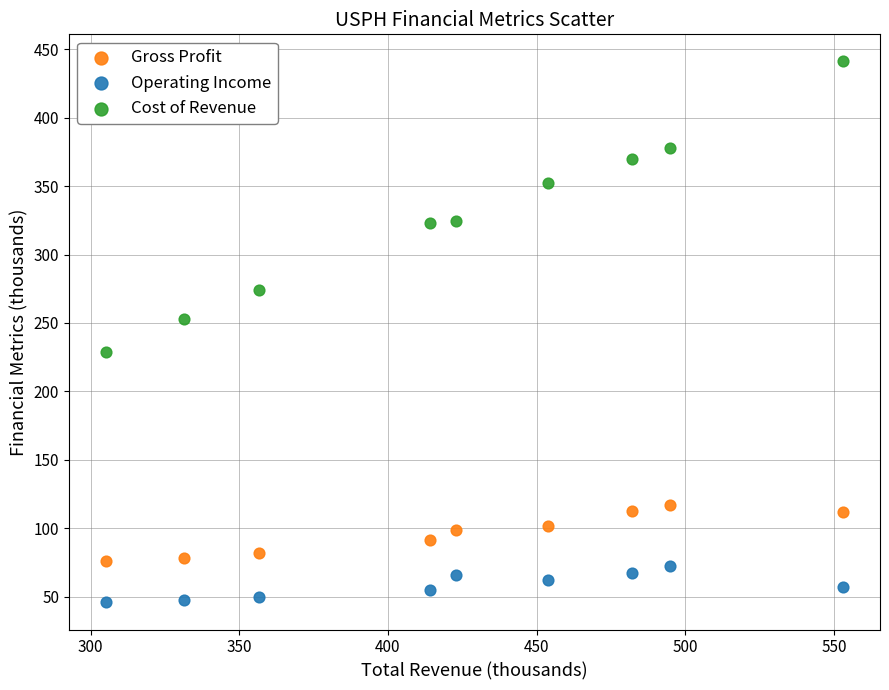

Across all data points, what is the range of Y values (max minus min)?

395.3